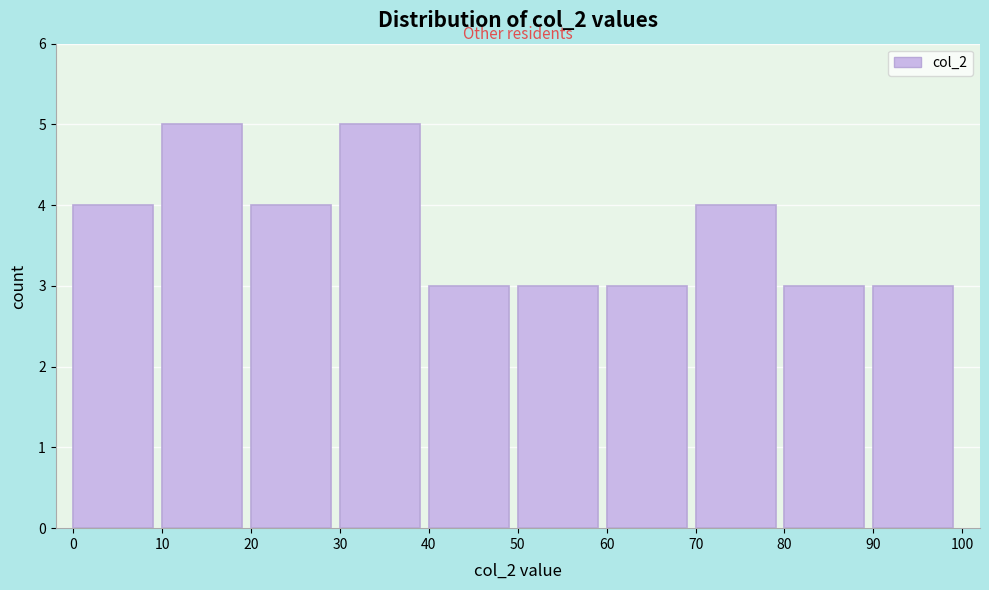

What is the height of the bar covering 20 to 30 on the x-axis? The values are not printed on the chart, so give them approximately, as read against the axis.

4